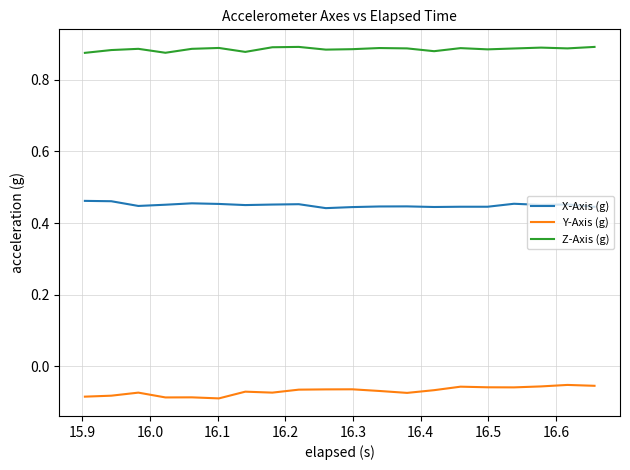

True or false: Y-Axis (g) and Z-Axis (g) intersect in this chart.

False